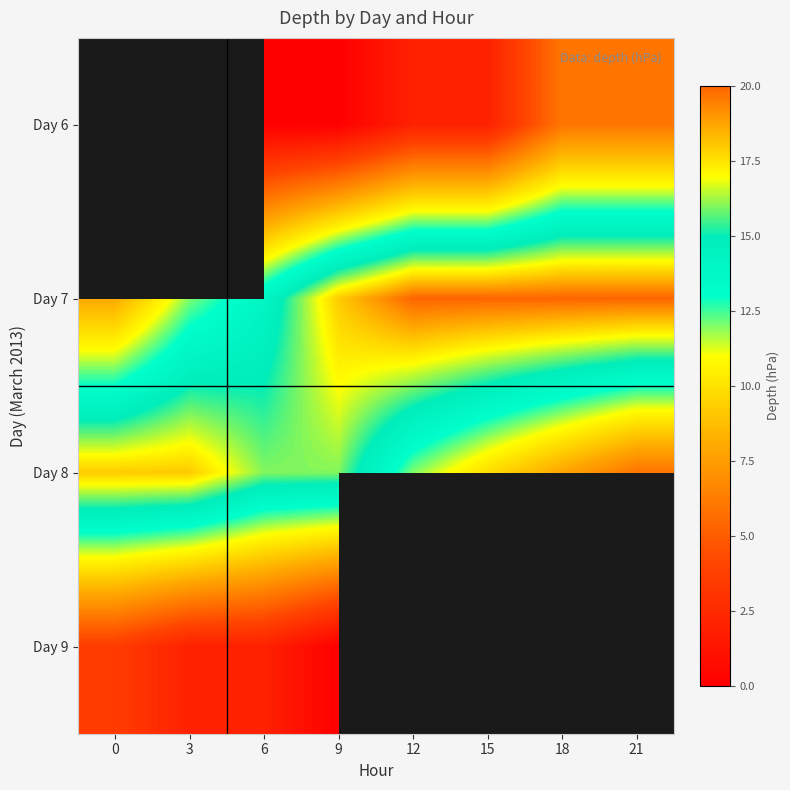

Is the value of Day 7 at 9 greater than the value of Day 9 at 15?

No